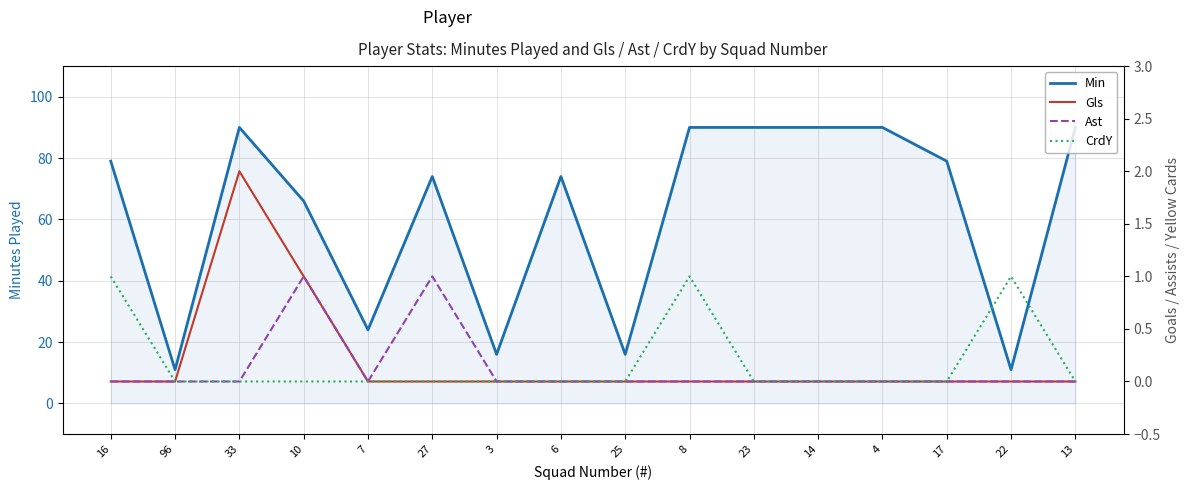

Reading left to right, extract all data points from this chart.

Min: 16=79	96=11	33=90	10=66	7=24	27=74	3=16	6=74	25=16	8=90	23=90	14=90	4=90	17=79	22=11	13=90
Gls: 16=0	96=0	33=2	10=1	7=0	27=0	3=0	6=0	25=0	8=0	23=0	14=0	4=0	17=0	22=0	13=0
Ast: 16=0	96=0	33=0	10=1	7=0	27=1	3=0	6=0	25=0	8=0	23=0	14=0	4=0	17=0	22=0	13=0
CrdY: 16=1	96=0	33=0	10=0	7=0	27=0	3=0	6=0	25=0	8=1	23=0	14=0	4=0	17=0	22=1	13=0